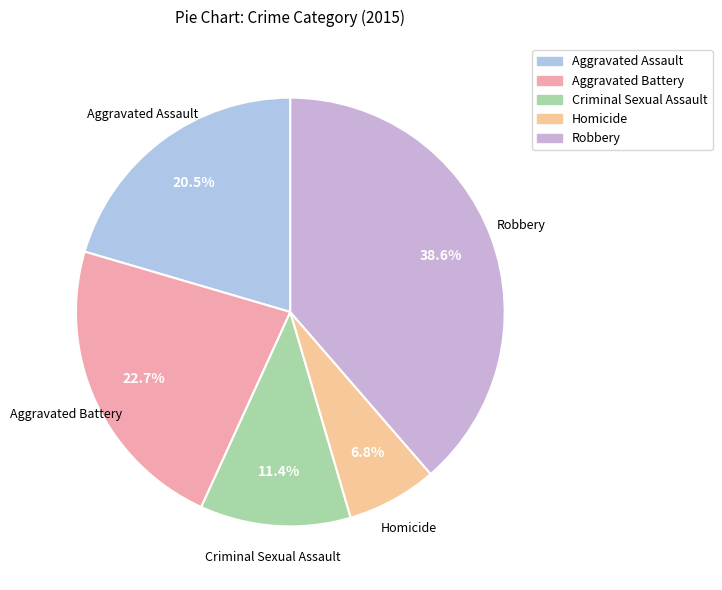

The Aggravated Battery slice represents 35% of the pie. True or false?

False